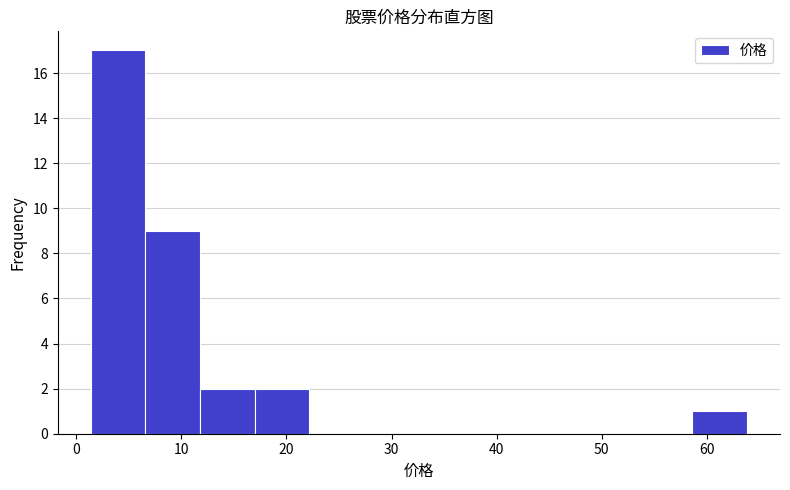

How tall is the bar that spans 7 to 12 on the x-axis? Neither the bar edges nor the heights are printed on the chart, so give them approximately, as read against the axes.

9